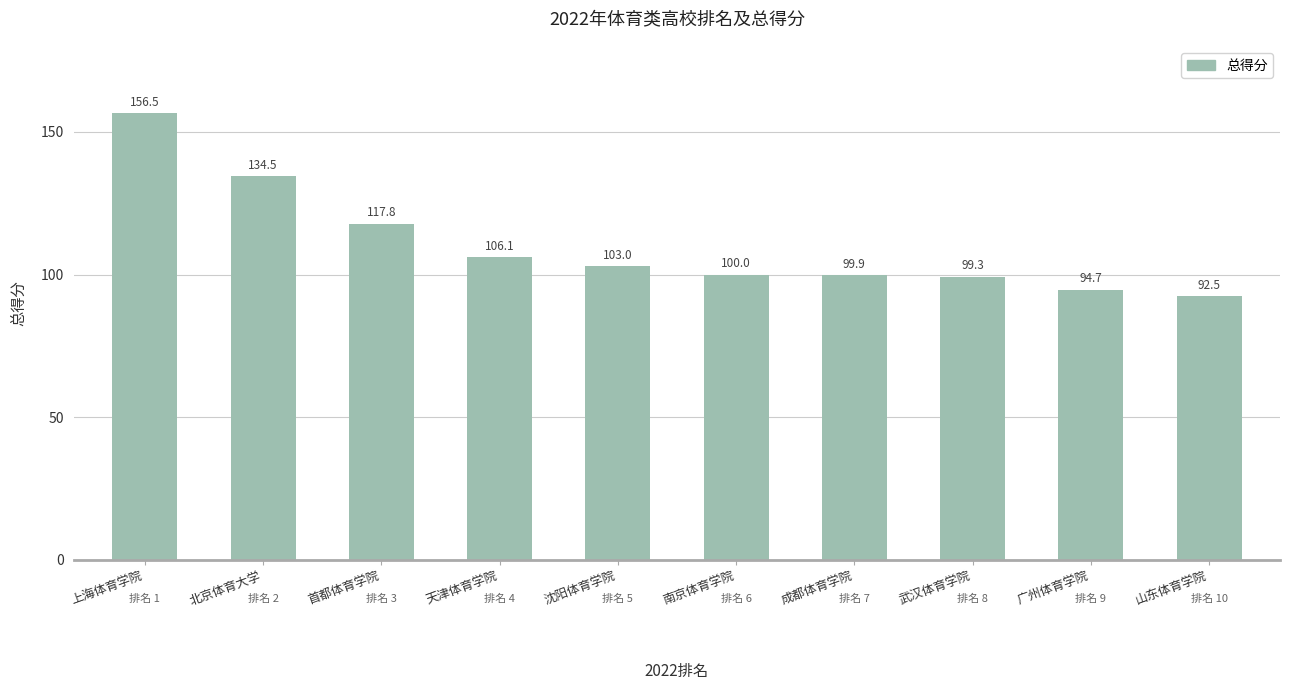

What is the label of the 6th bar from the right?

沈阳体育学院